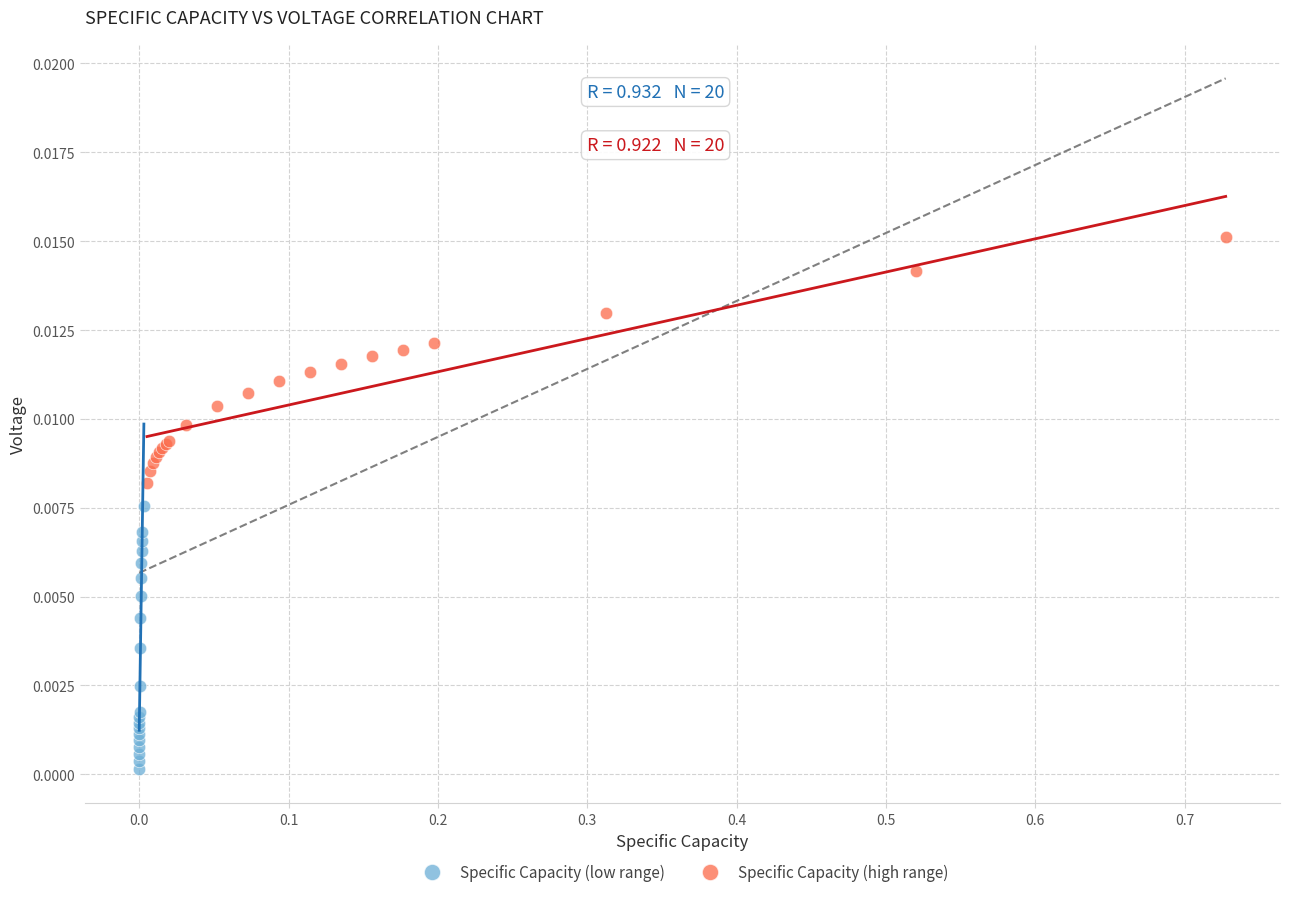

Which series reaches the minimum Y coordinate?

Specific Capacity (low range)